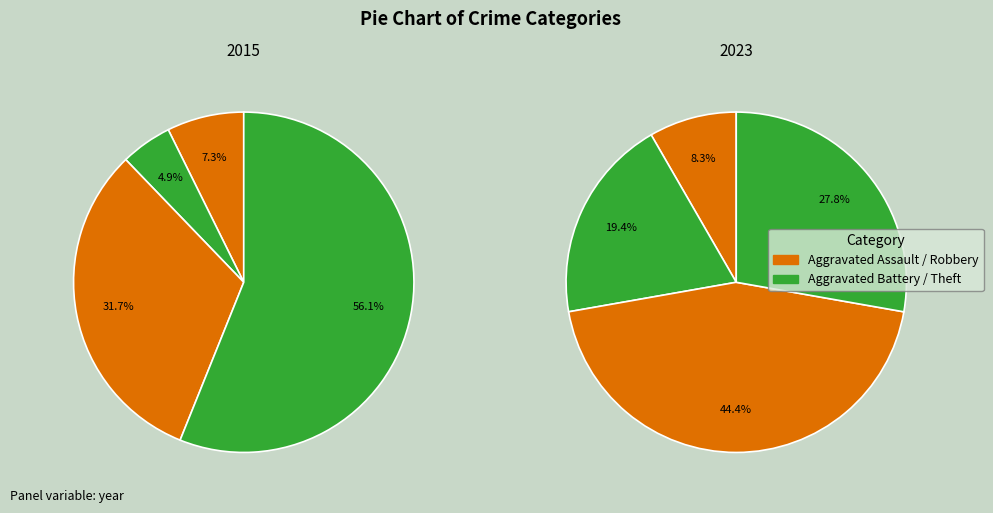

Combined, what portion of the pie is 2 and values_2015?

39.0%